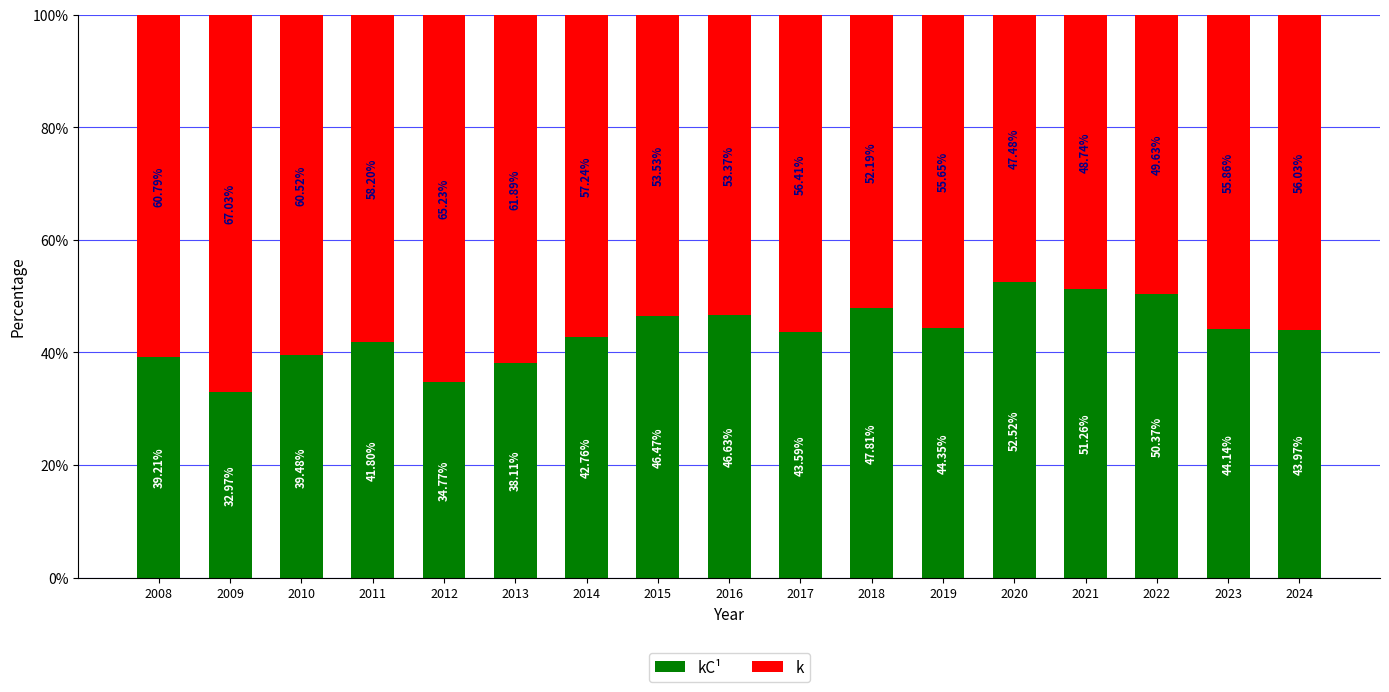

How many categories are shown in the chart?

17